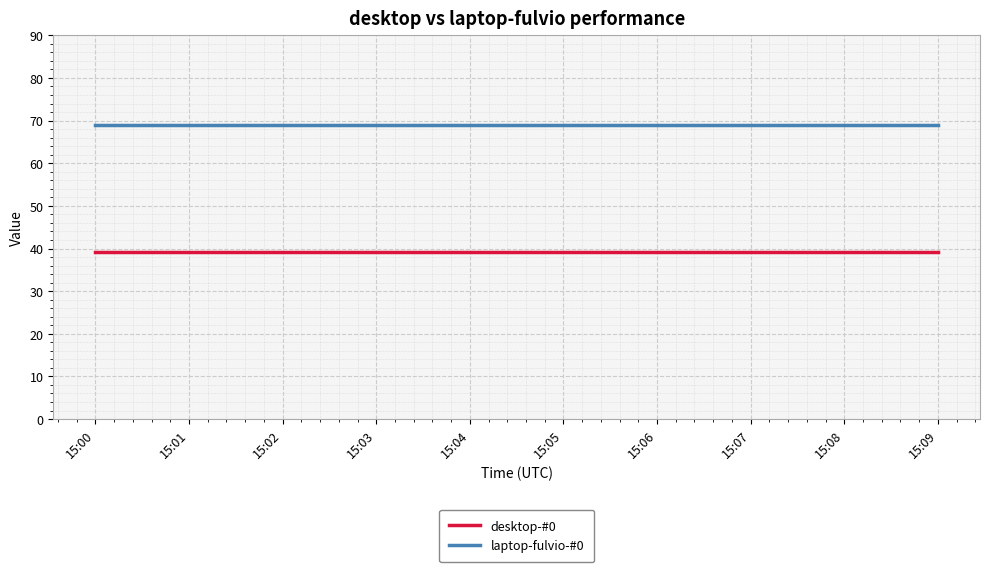

List the series in order of their overall mean, highest first.

laptop-fulvio-#0, desktop-#0